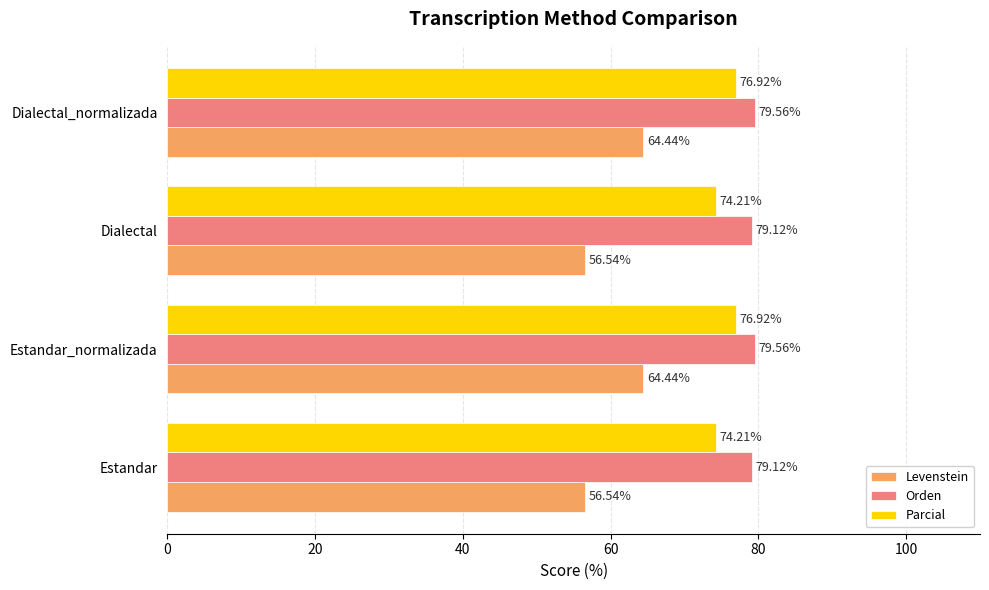

List the series in order of their peak value, lowest first.

Levenstein, Parcial, Orden